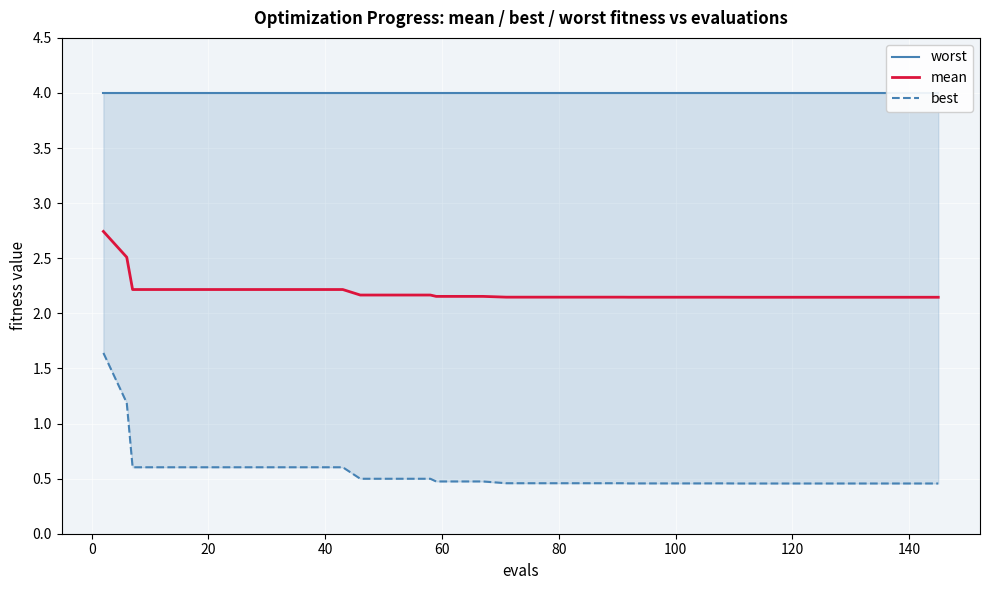

True or false: worst and best intersect in this chart.

False